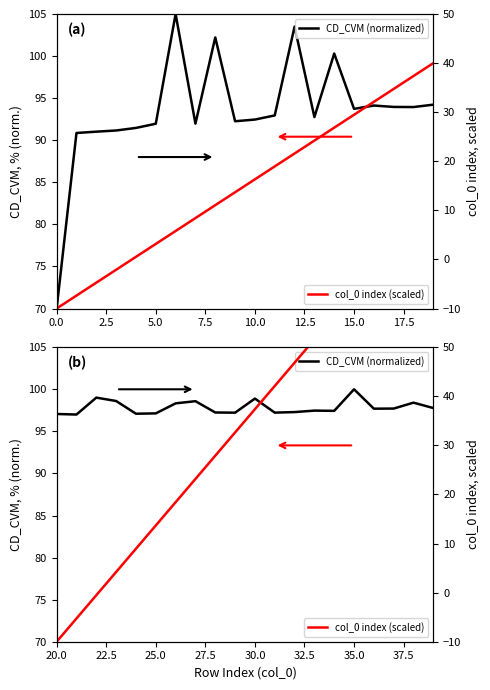

The col_0 index (scaled) series shows 38.0 at 20.0. True or false?

False